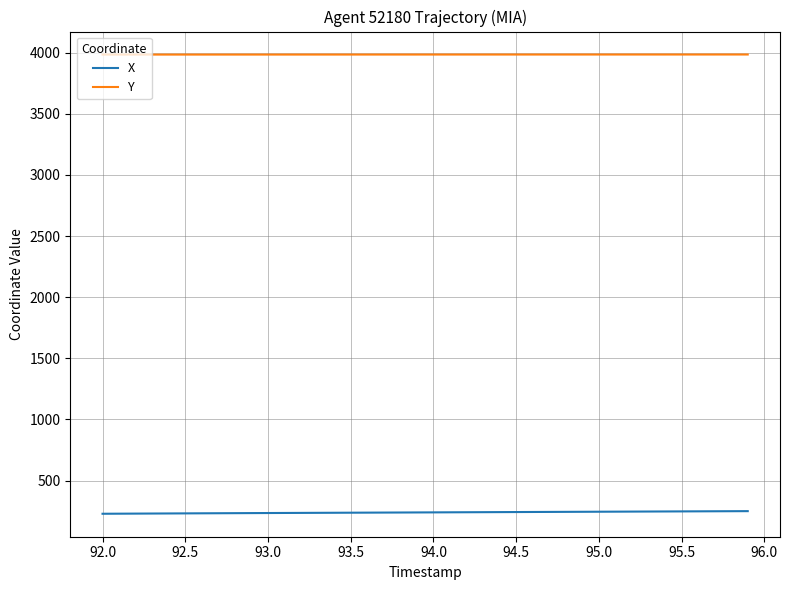

Which series has the largest total across all categories?

Y